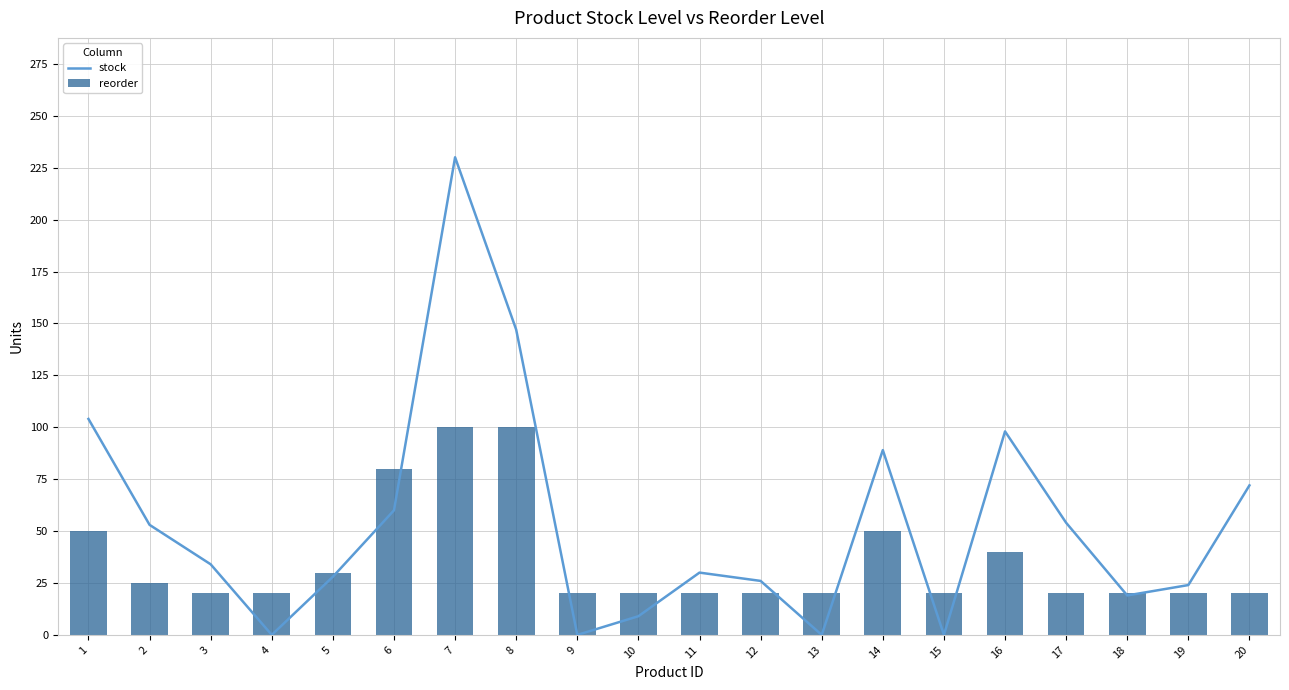

Which has a higher value, 16 or 5?

16